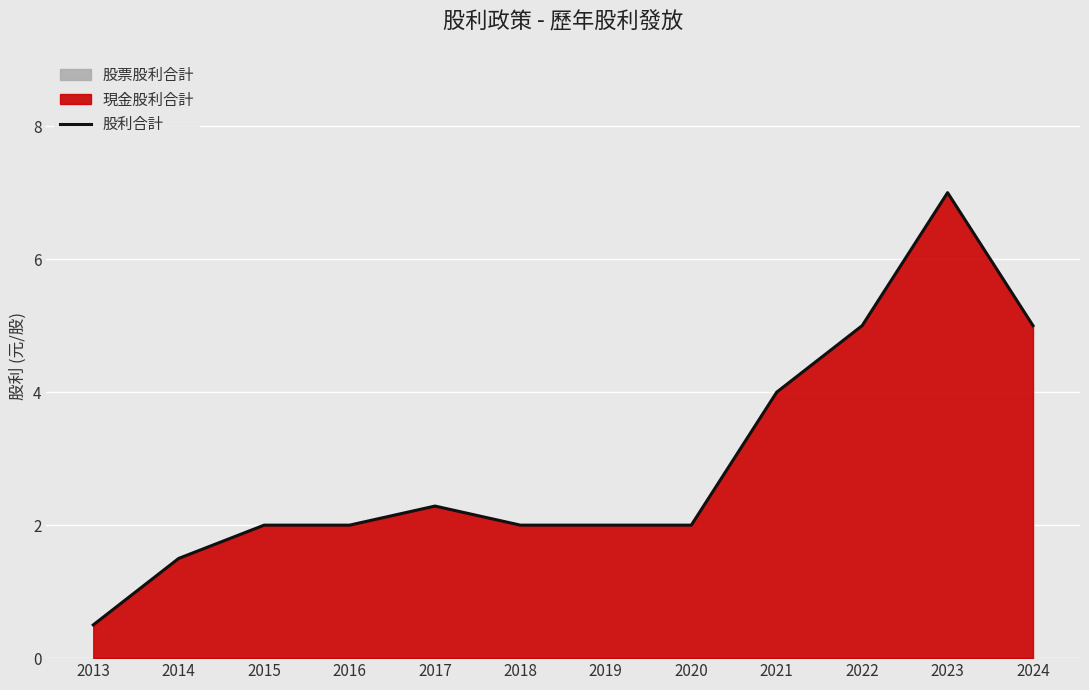

At which label is the value closest to 3?

2017